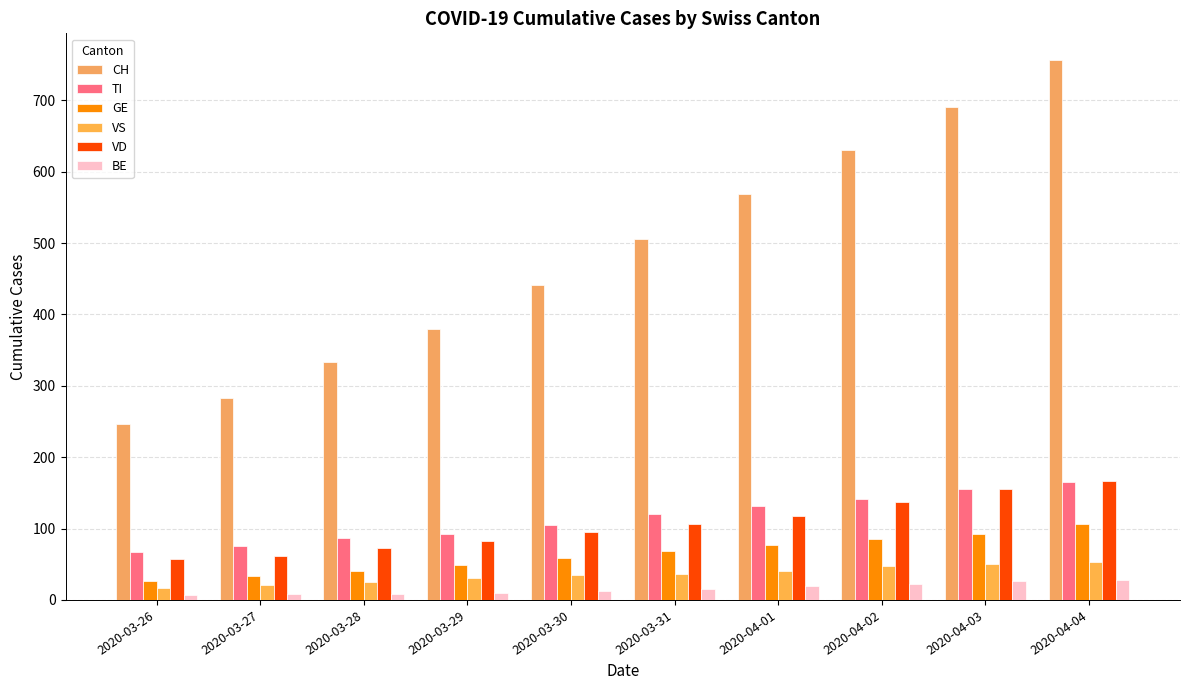

What position from the right is 2020-04-04?

1